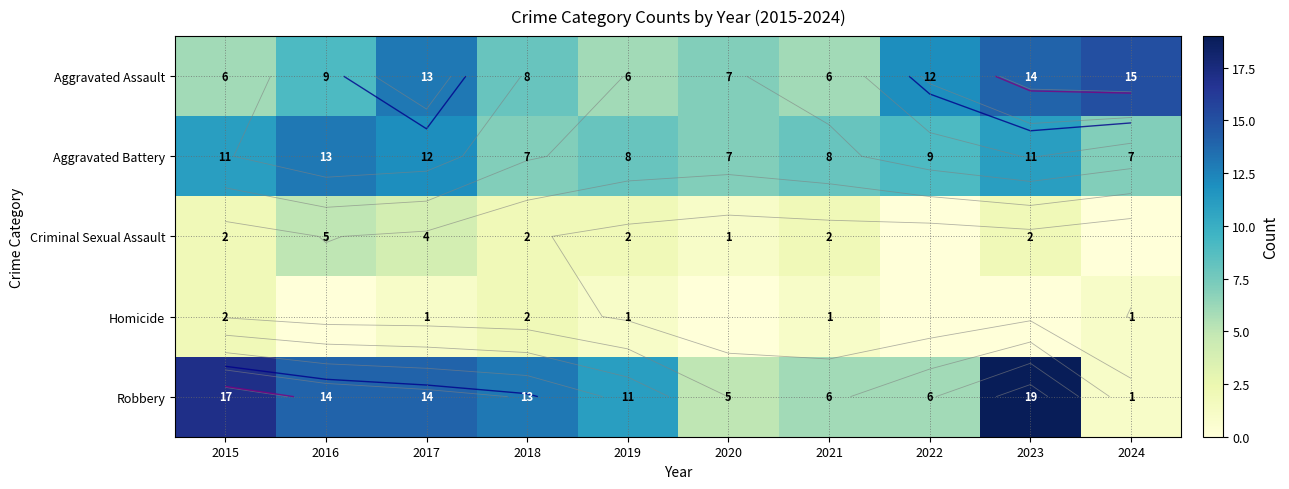

How many data points in Aggravated Assault are less than 9?

5